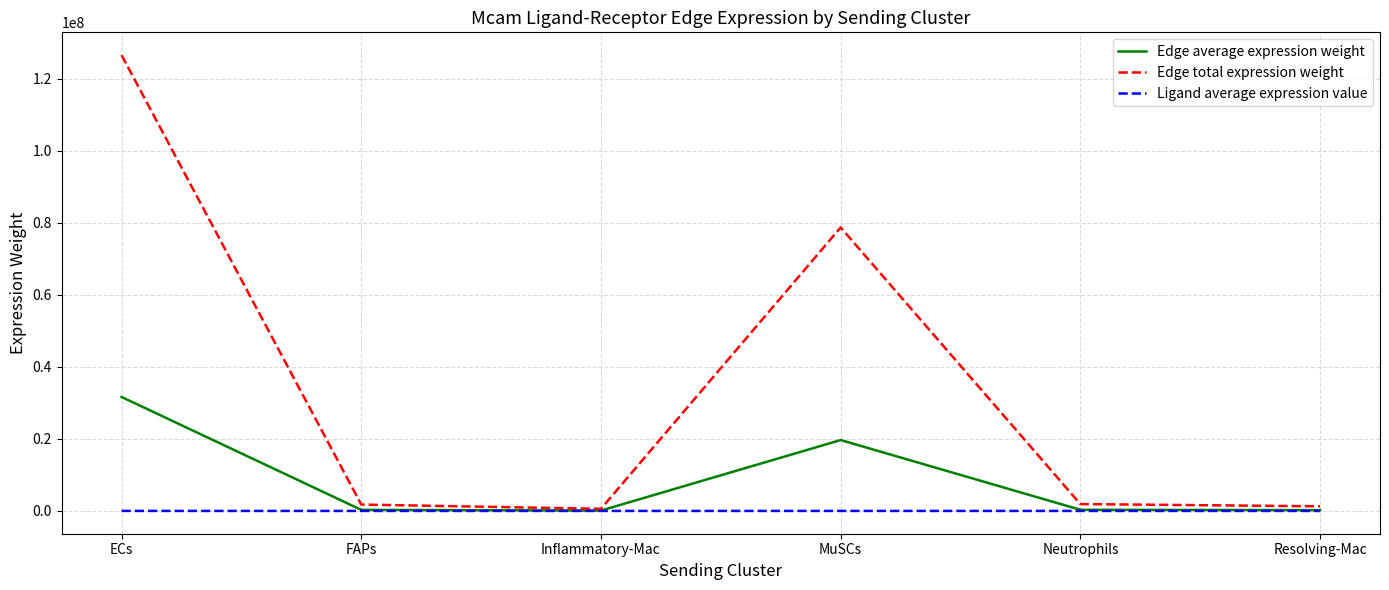

What is the difference between the maximum and minimum values in the Edge total expression weight series?

125932712.3